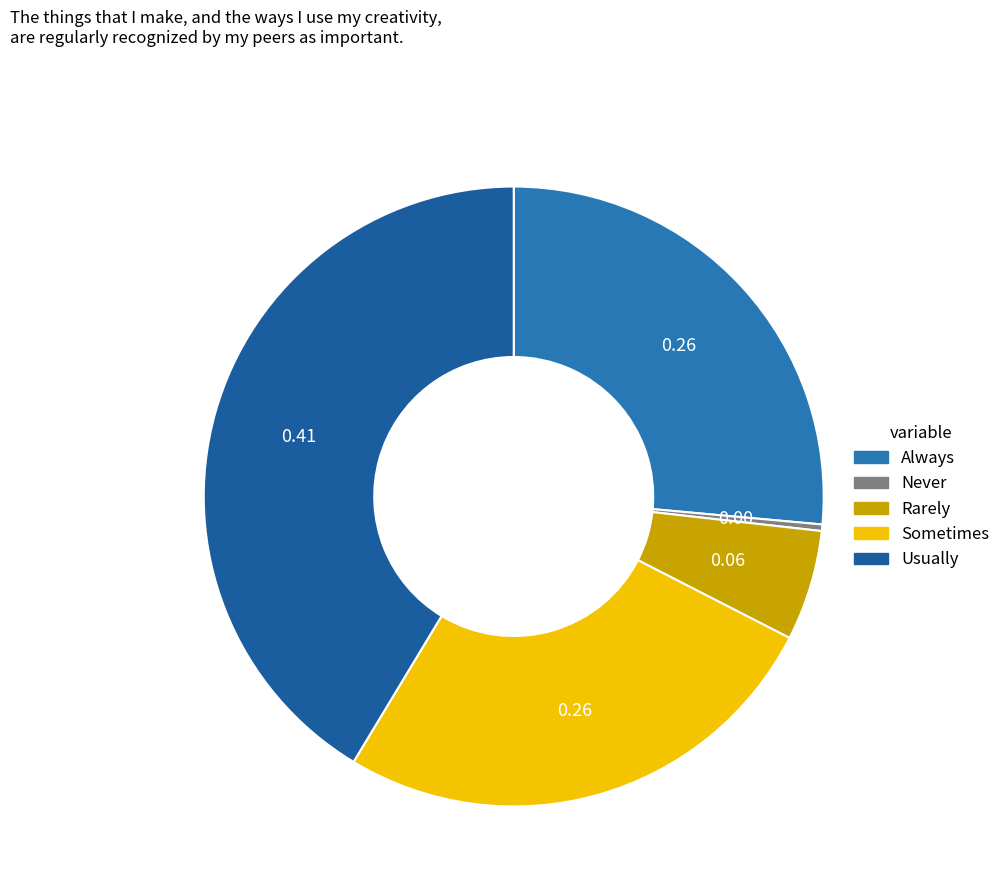

How many segments does this pie chart have?

5